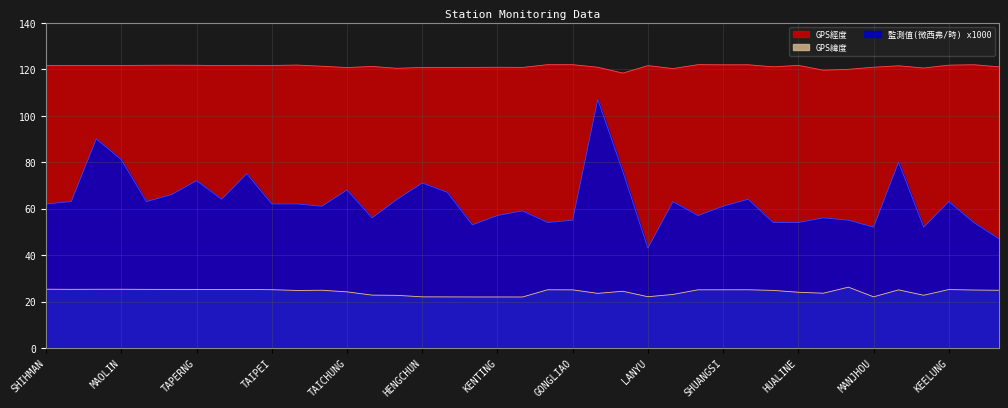

The value of 監測值(微西弗/時) at SHIHBENGSHAN is 146.7. True or false?

False